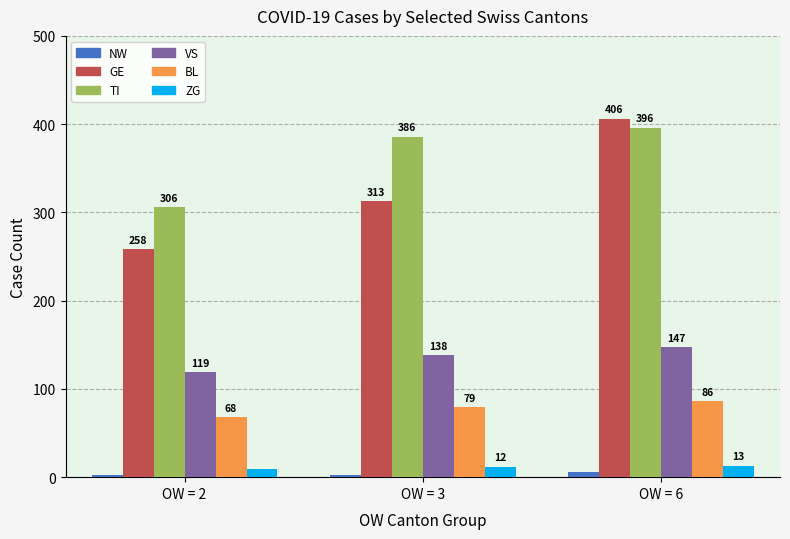

Between OW = 3 and OW = 6, which series saw the biggest shift?

GE